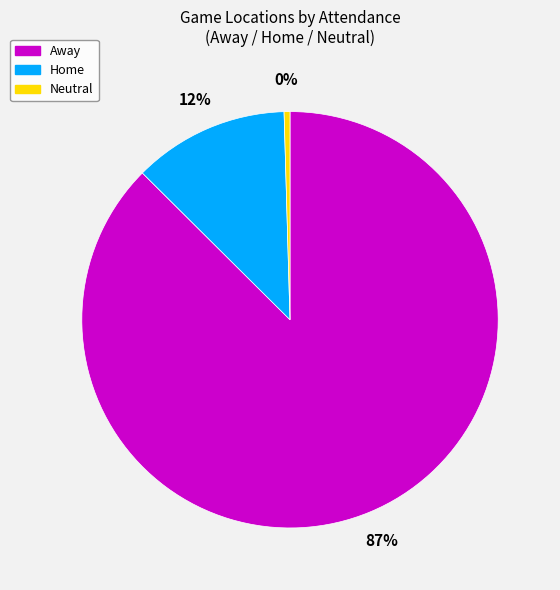

Is there a majority slice in this chart?

Yes